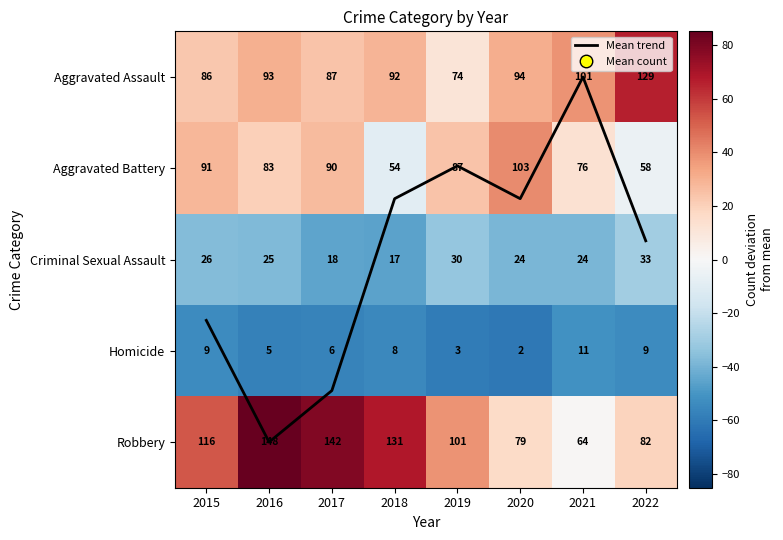

Count the number of data series in this chart.

6